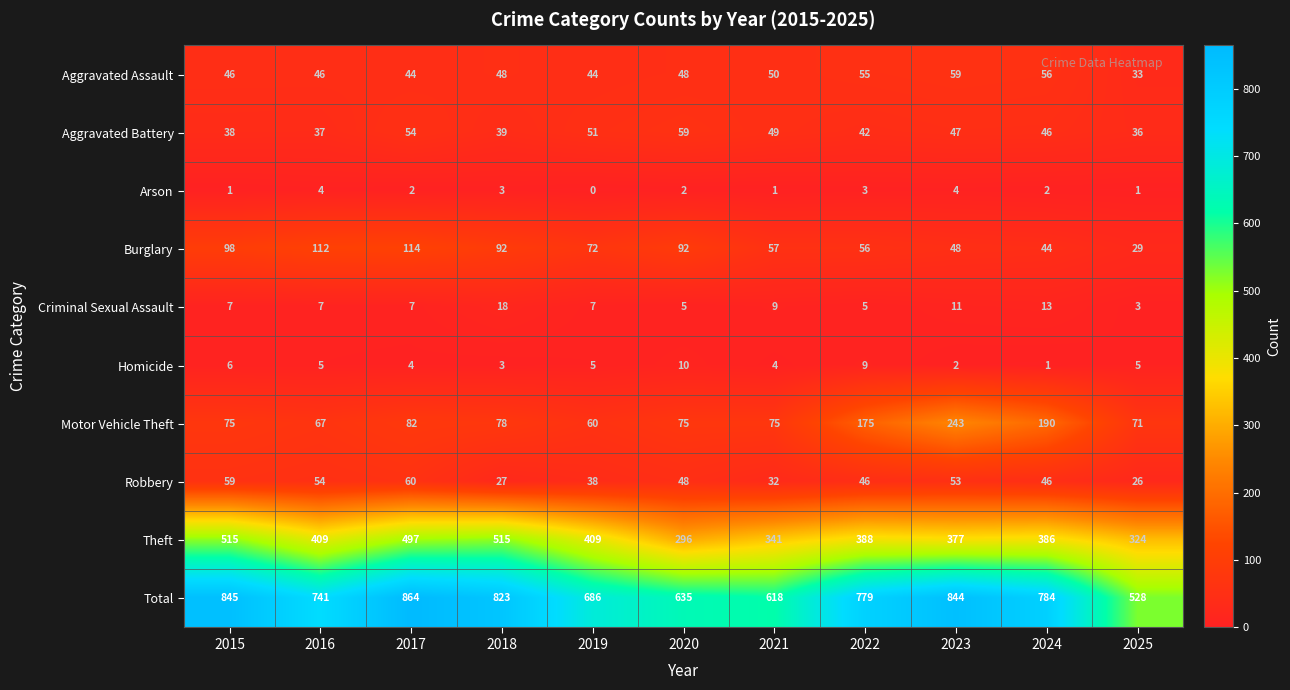

What is the approximate value of Robbery at 2015, to the nearest 10?

60